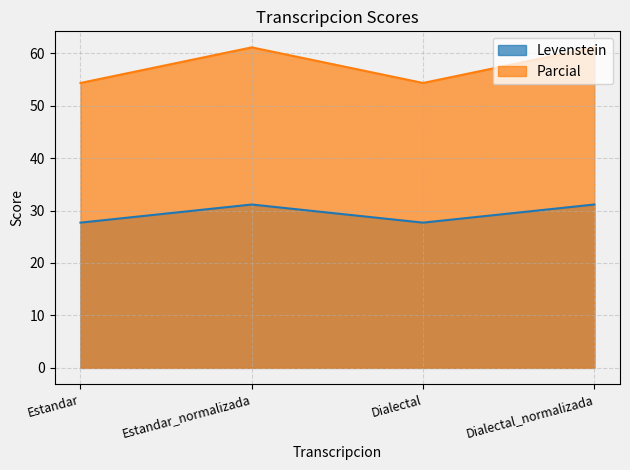

True or false: Parcial and Levenstein cross at least once.

False